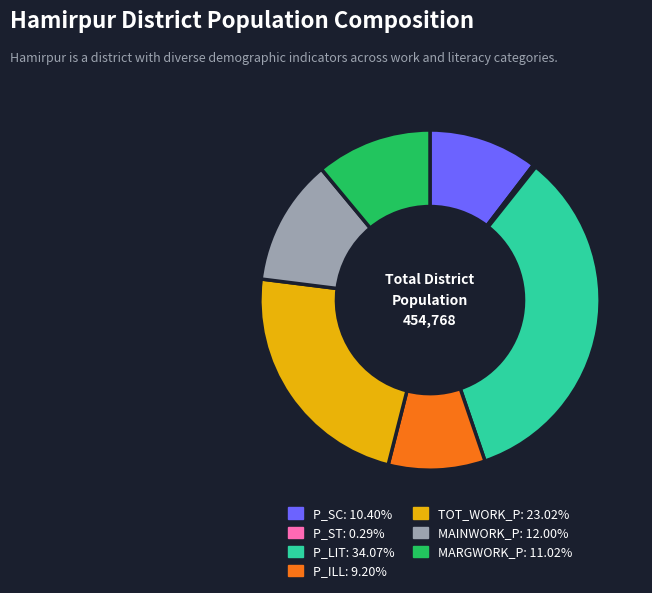

Combined, do P_LIT and P_SC account for over 50%?

No